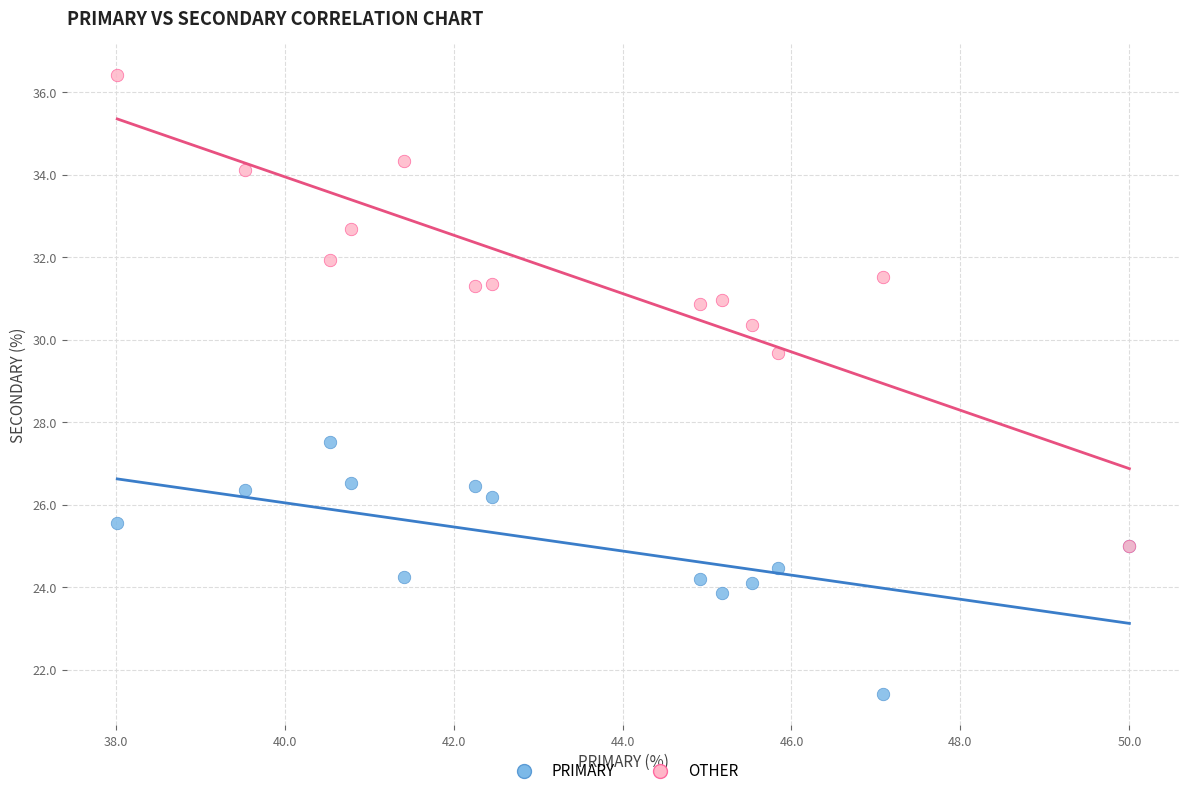

What are all the series names shown in the legend?

PRIMARY, OTHER